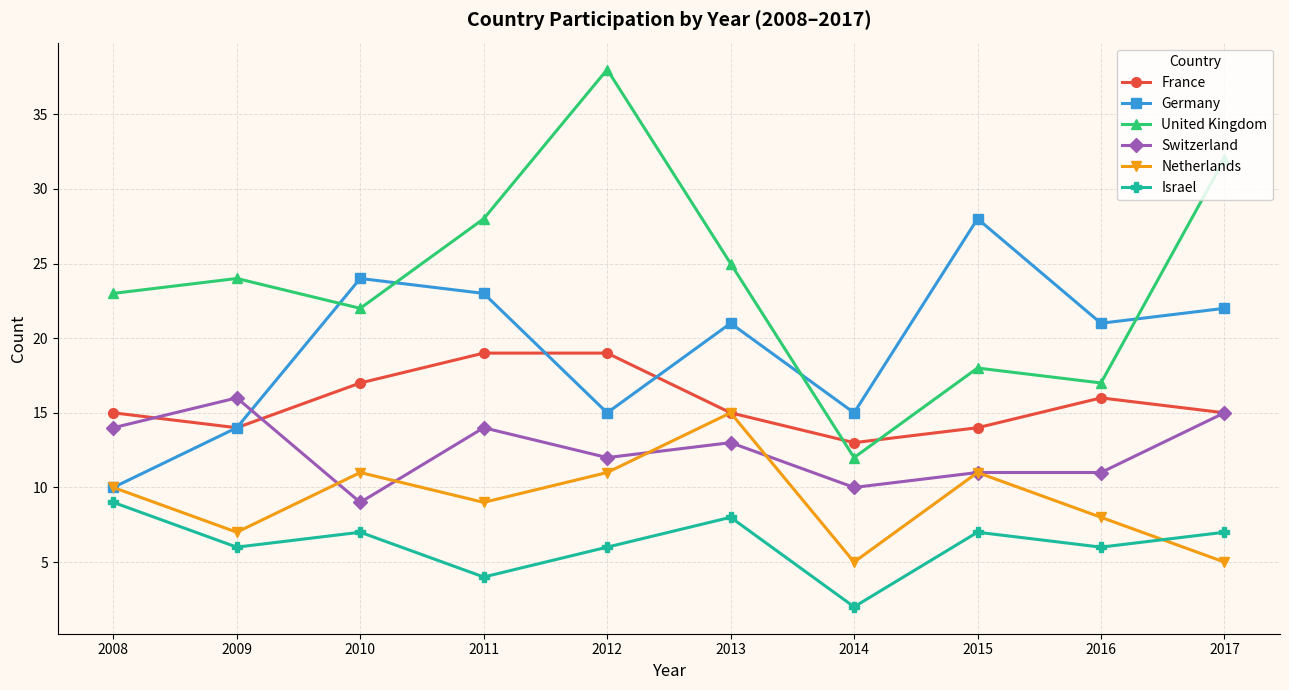

Reading left to right, what are all the values shown in this chart?

France: 2008=15	2009=14	2010=17	2011=19	2012=19	2013=15	2014=13	2015=14	2016=16	2017=15
Germany: 2008=10	2009=14	2010=24	2011=23	2012=15	2013=21	2014=15	2015=28	2016=21	2017=22
United Kingdom: 2008=23	2009=24	2010=22	2011=28	2012=38	2013=25	2014=12	2015=18	2016=17	2017=32
Switzerland: 2008=14	2009=16	2010=9	2011=14	2012=12	2013=13	2014=10	2015=11	2016=11	2017=15
Netherlands: 2008=10	2009=7	2010=11	2011=9	2012=11	2013=15	2014=5	2015=11	2016=8	2017=5
Israel: 2008=9	2009=6	2010=7	2011=4	2012=6	2013=8	2014=2	2015=7	2016=6	2017=7